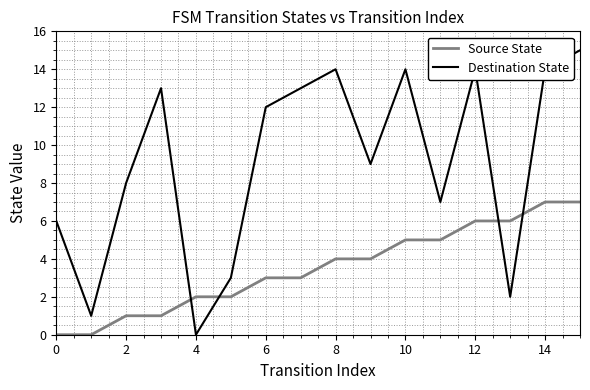

Which series ends up on top after the final intersection of Source State and Destination State?

Destination State